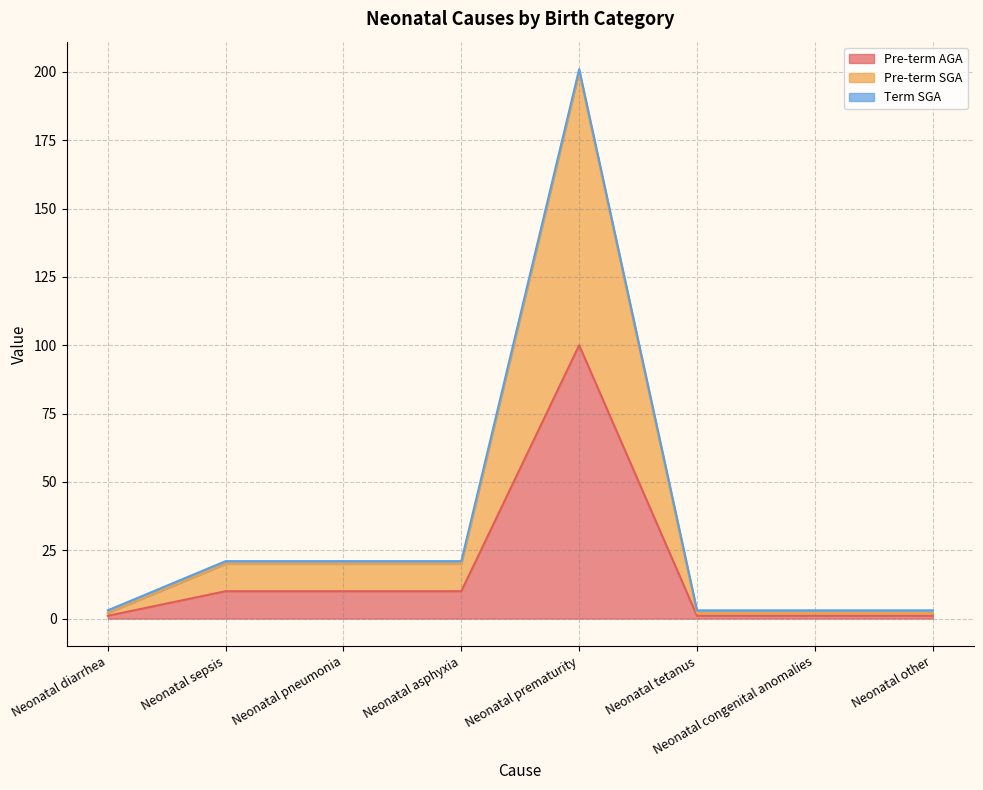

How many values in the Pre-term SGA series exceed 20?

1